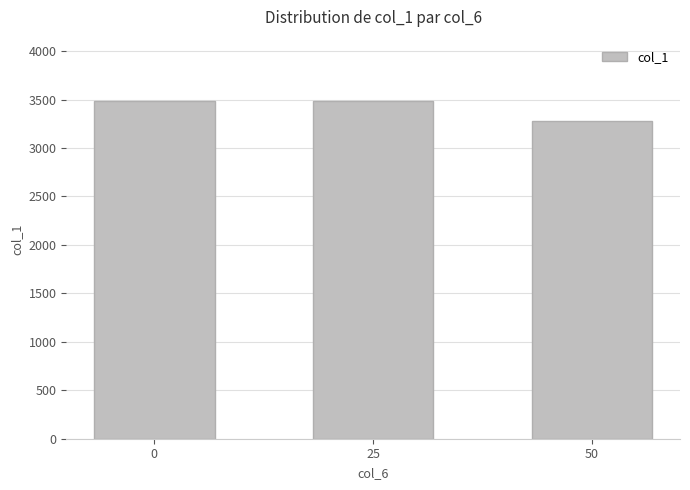

What is the minimum value shown in the chart?

3280.0